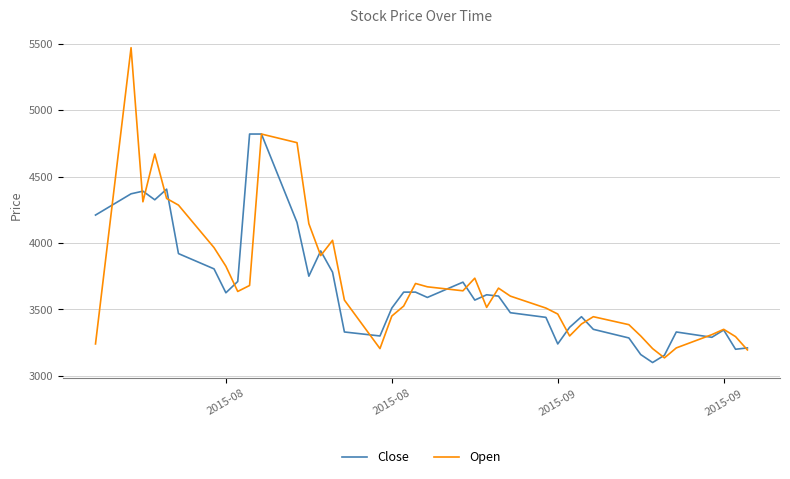

Rank the series by their maximum value, from highest to lowest.

Open, Close